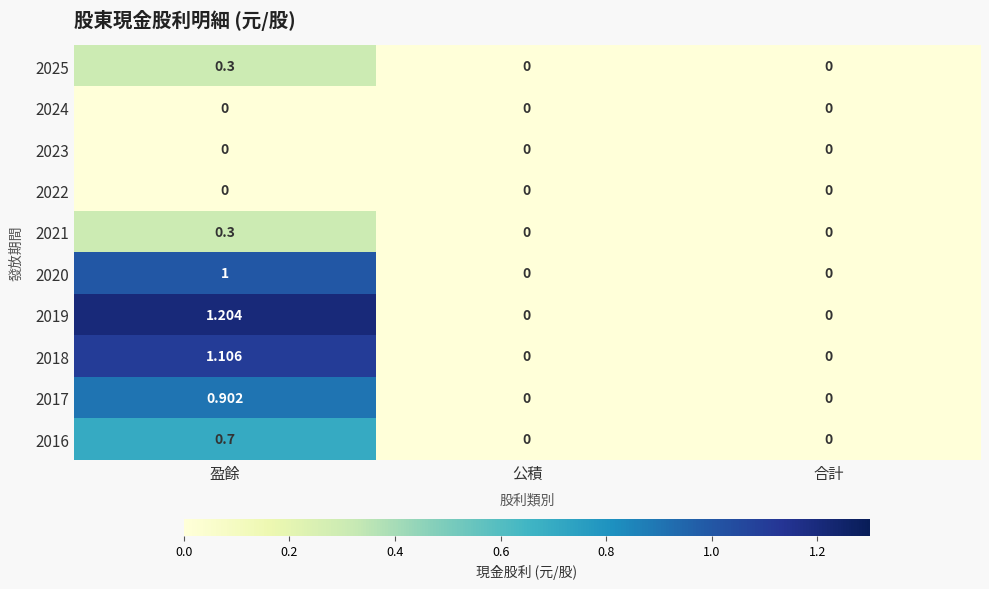

Is the value of 2020 at 盈餘 greater than the value of 2017 at 合計?

Yes